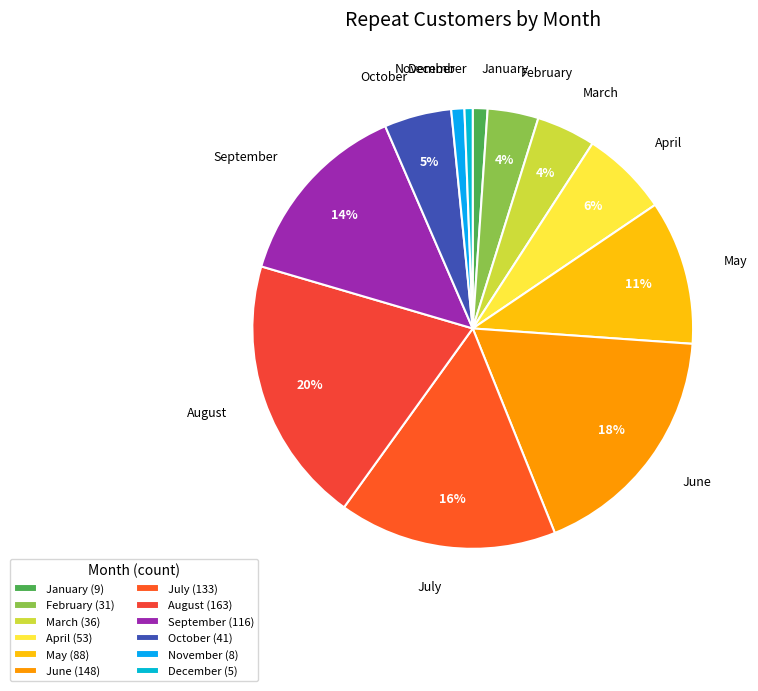

Which category has the biggest portion of the pie?

August